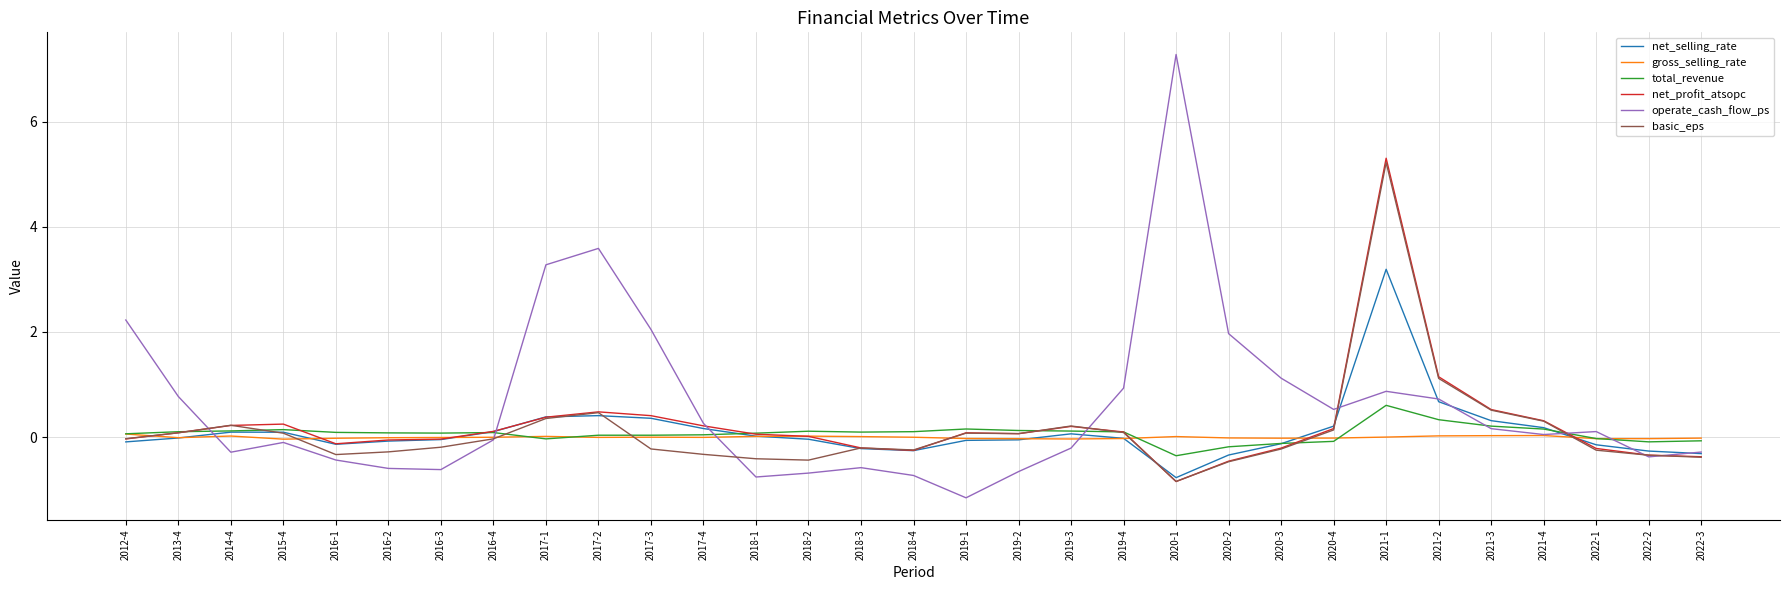

How many lines are shown in the chart?

6